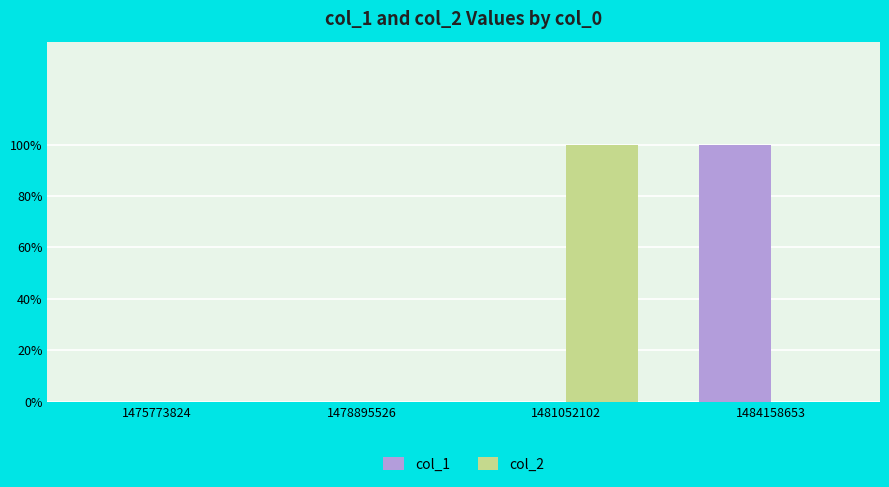

Rank the categories by col_2 value from highest to lowest.

1481052102, 1475773824, 1478895526, 1484158653